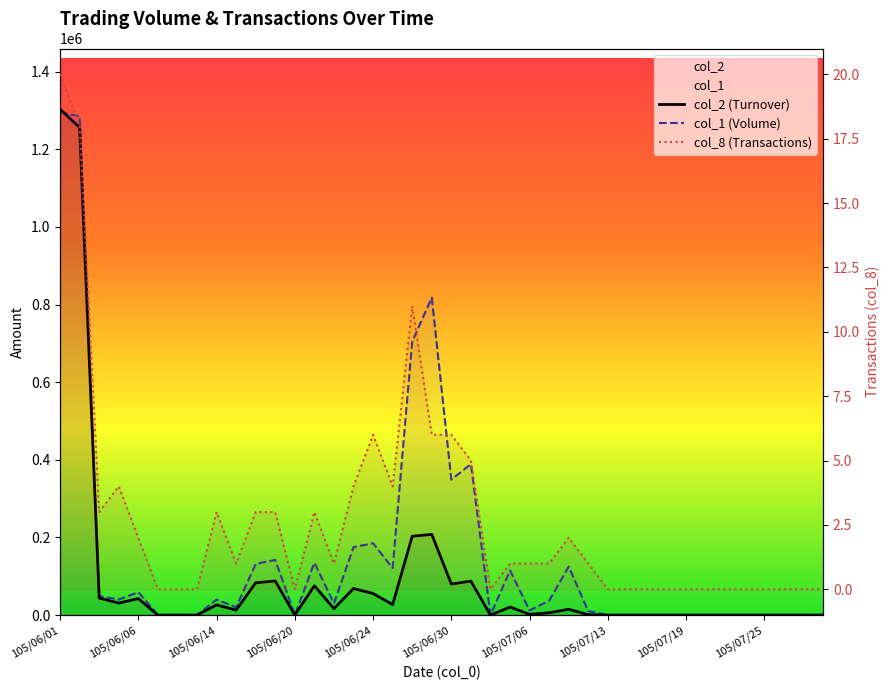

What is the difference between the maximum and second lowest values in the col_2 (Turnover) series?

1303430